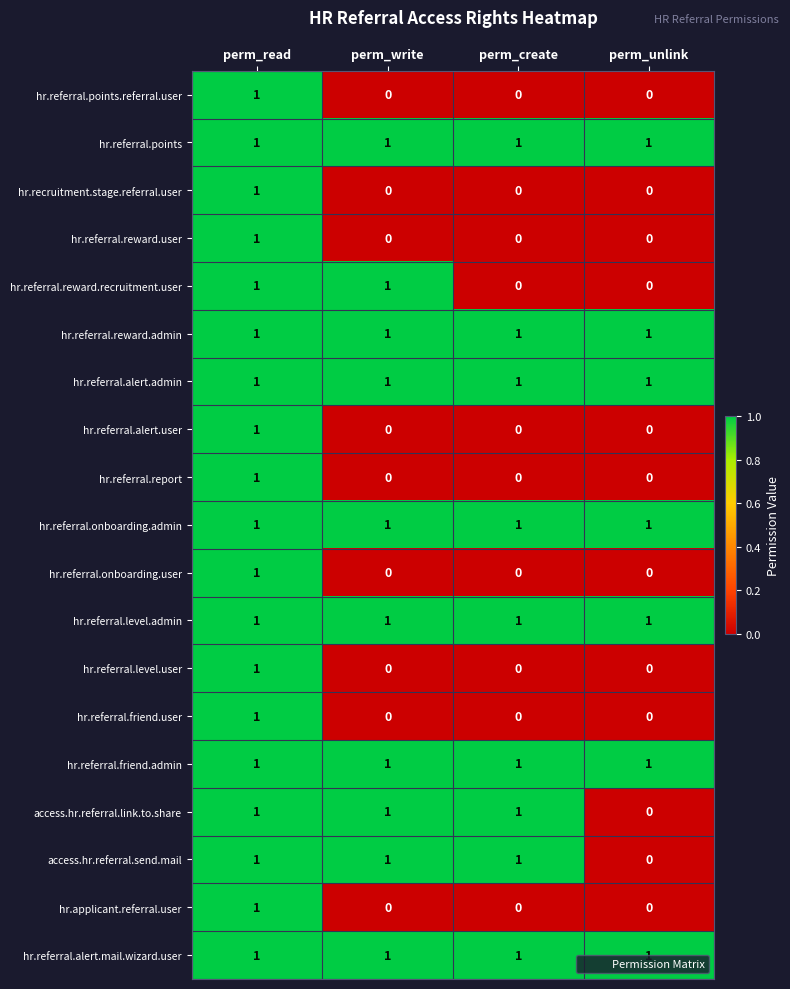

Is the value of hr.referral.points.referral.user at perm_create greater than the value of hr.referral.level.admin at perm_unlink?

No